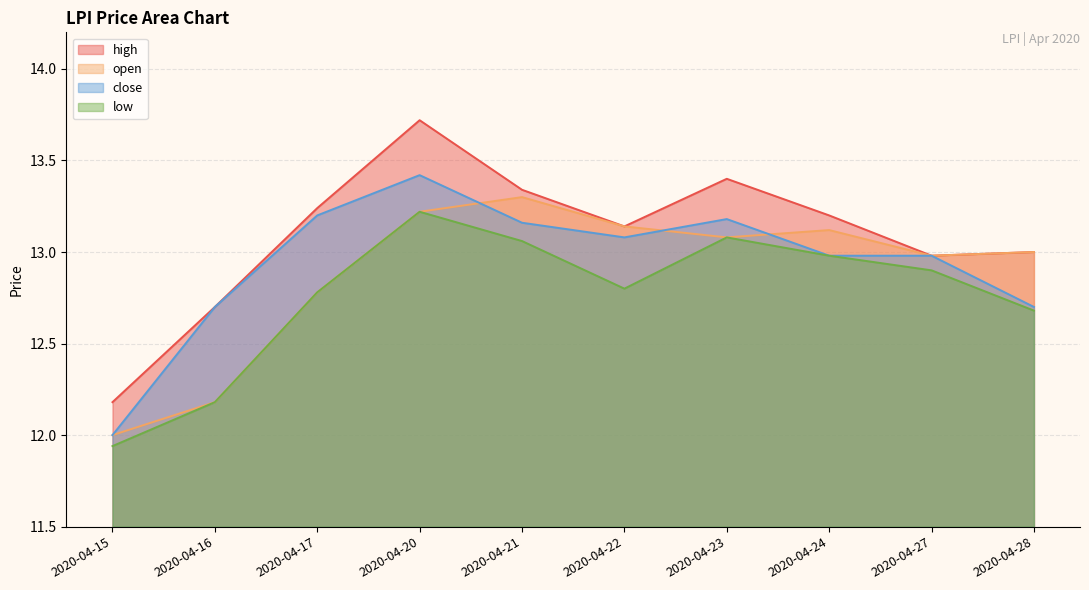

Which series changed the most between 2020-04-21 and 2020-04-27?

high